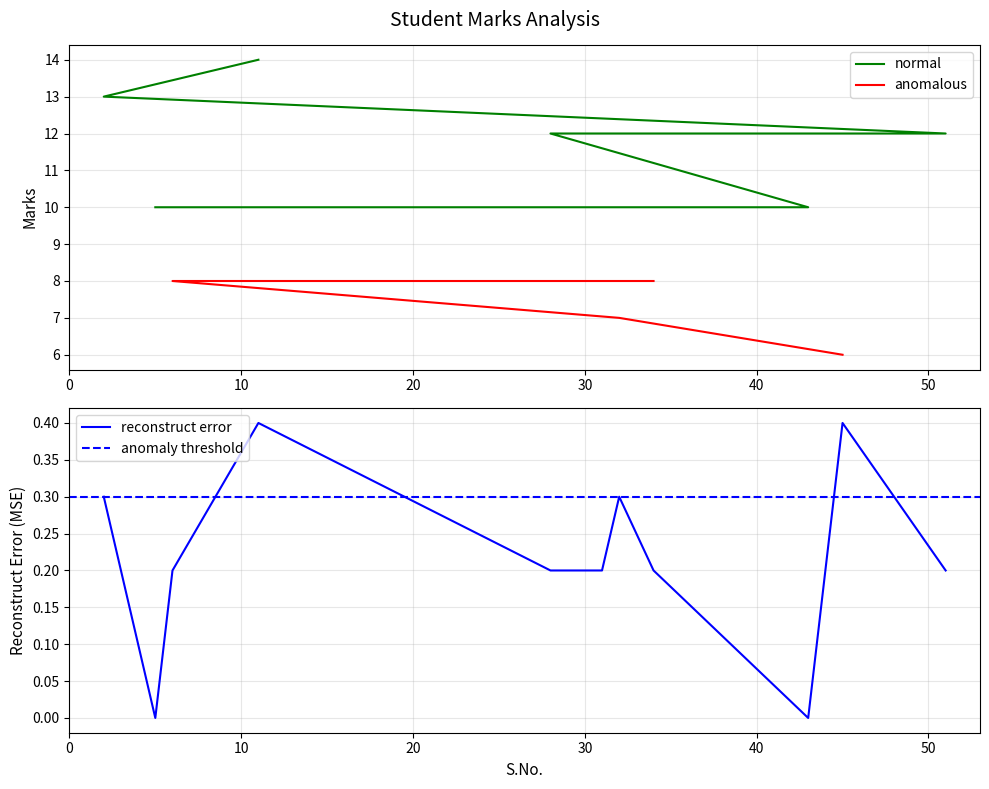

What is the average value?

10